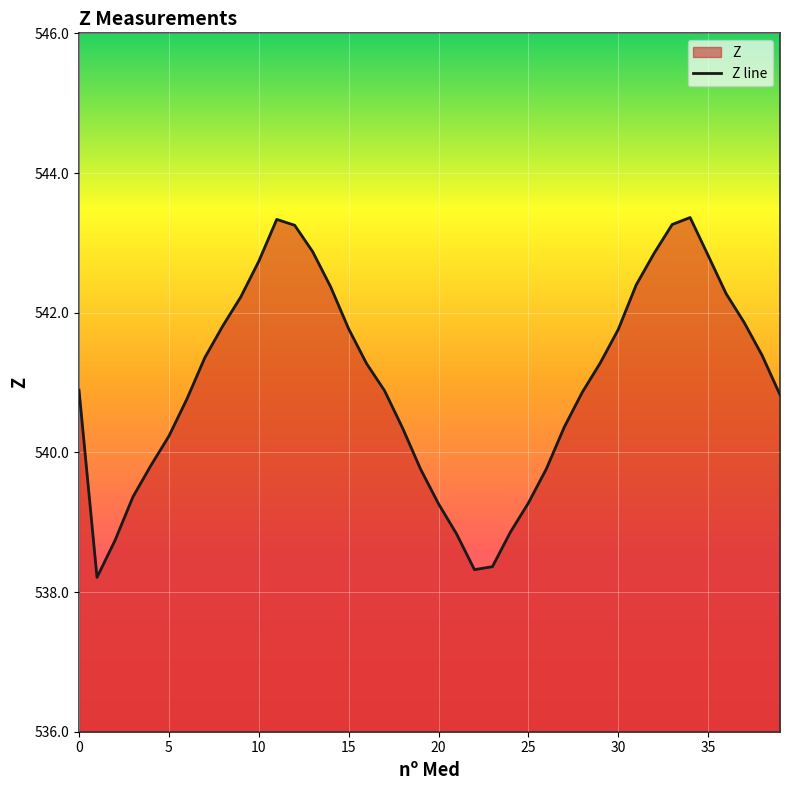

Does the chart display data point markers on the line(s)?

No